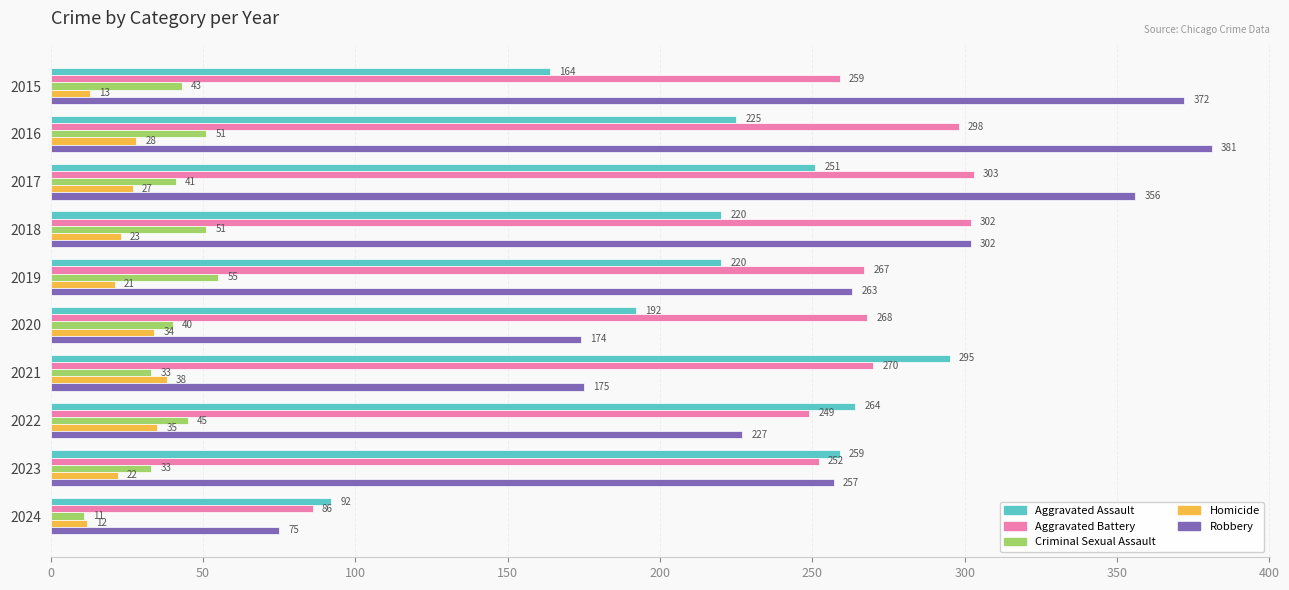

What is the average value of the Homicide series?

25